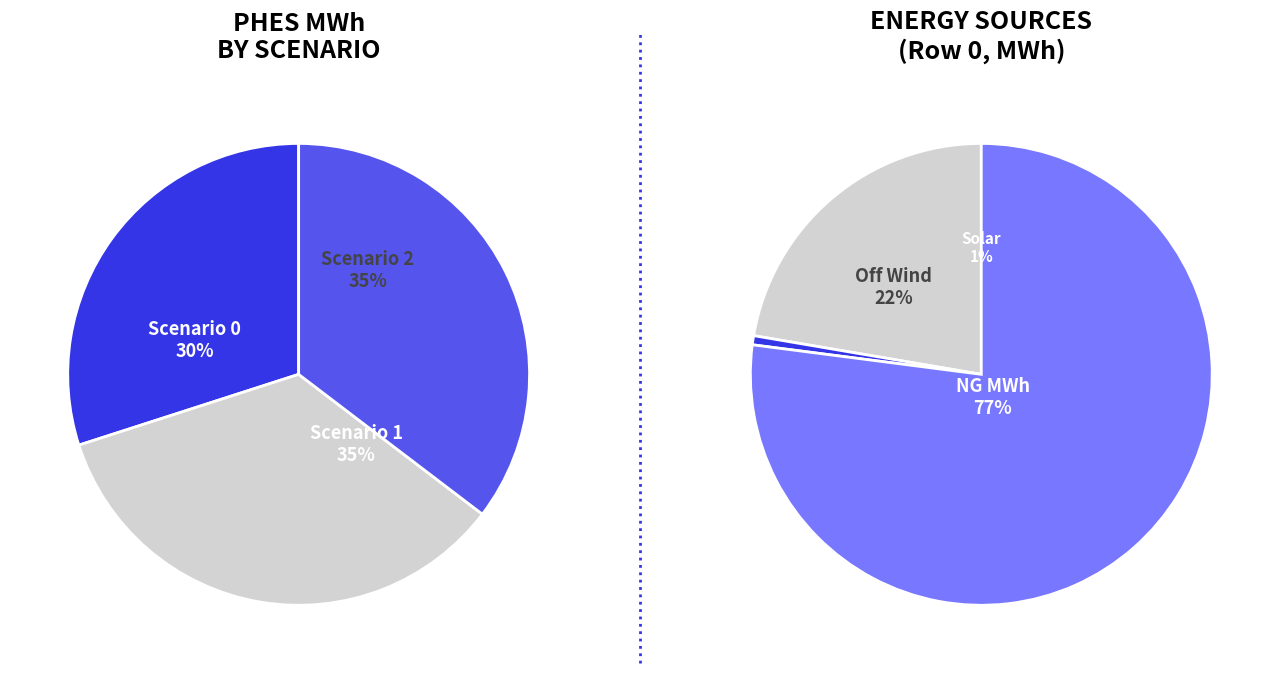

To the nearest percent, what is the average slice percentage?

33%